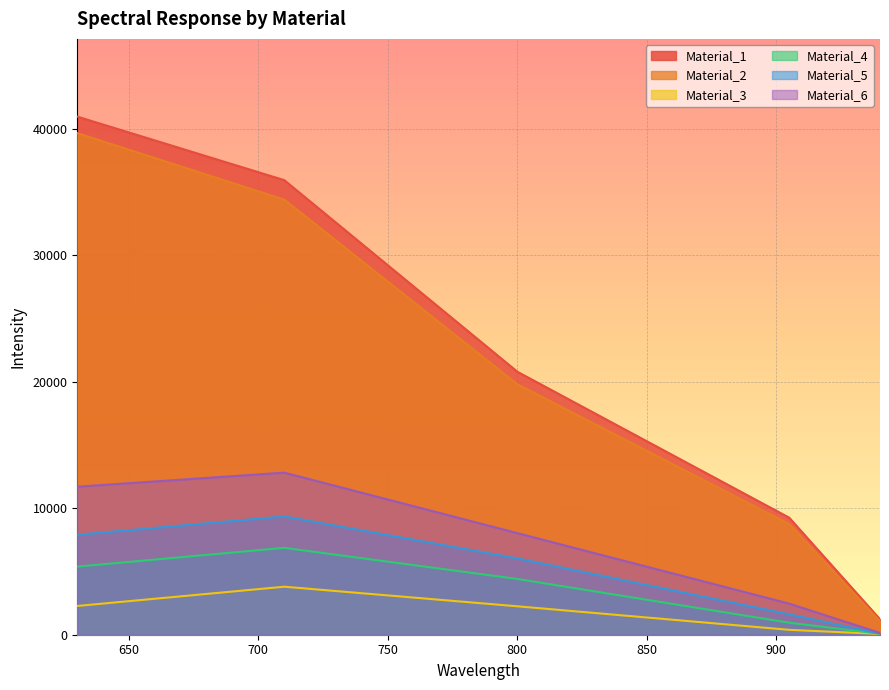

Count the number of categories in the chart.

5